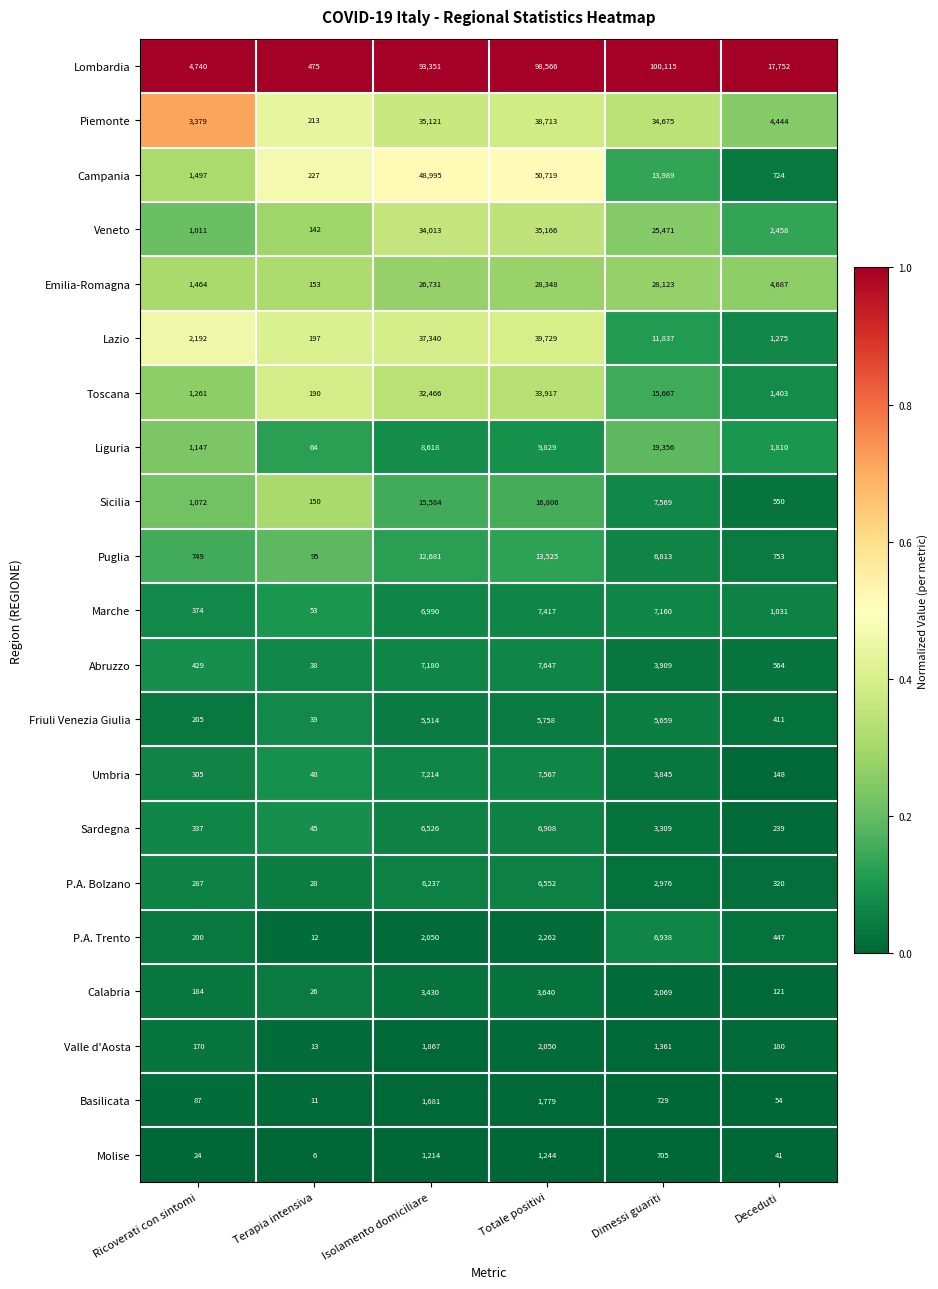

At which label does Calabria first exceed 2069?

Isolamento domiciliare